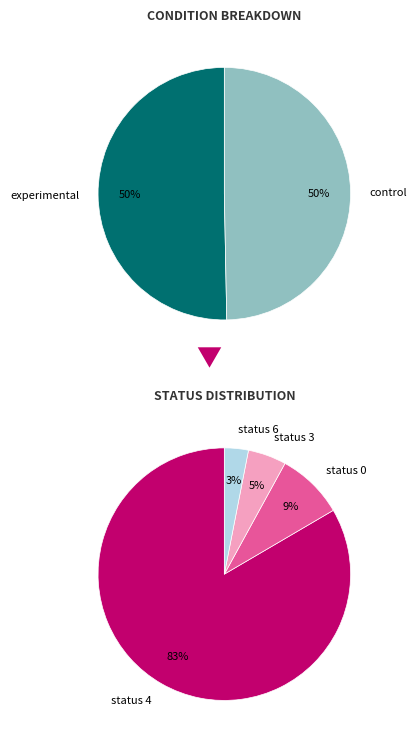

Count the number of slices in the pie.

2